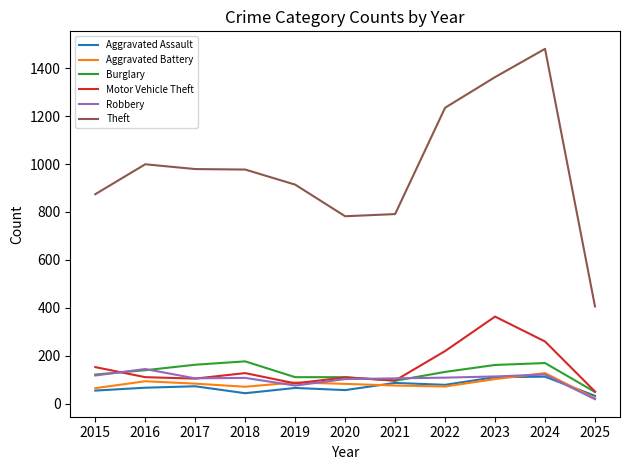

True or false: Theft and Aggravated Battery cross at least once.

False